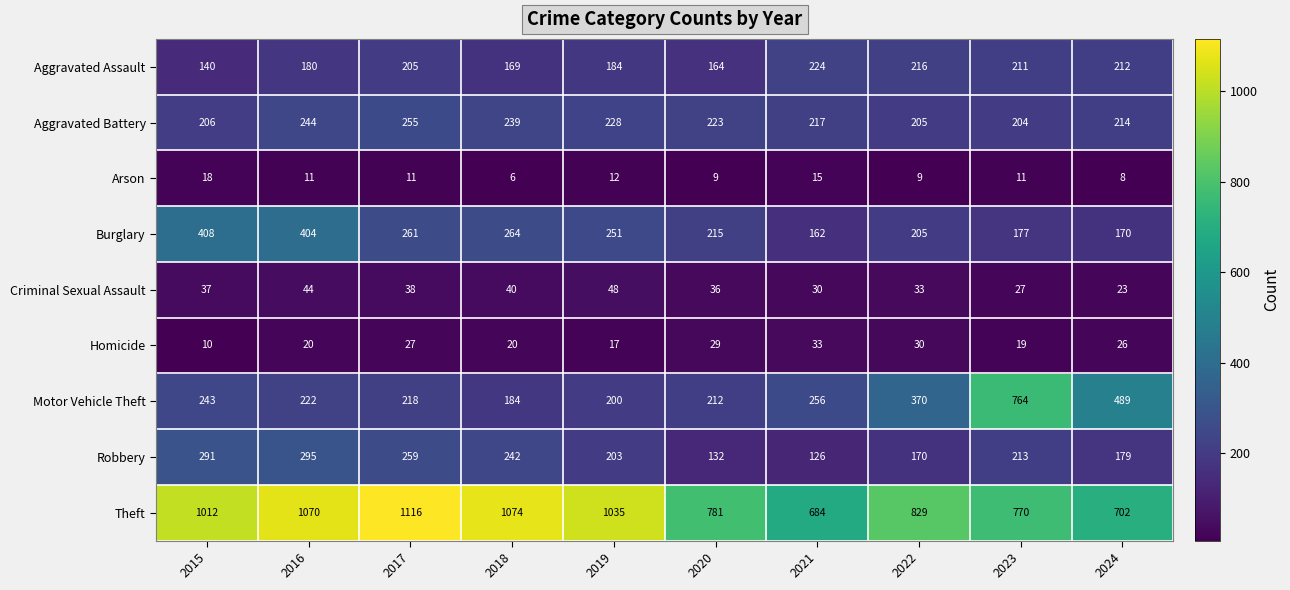

Which series has the largest total across all categories?

Theft